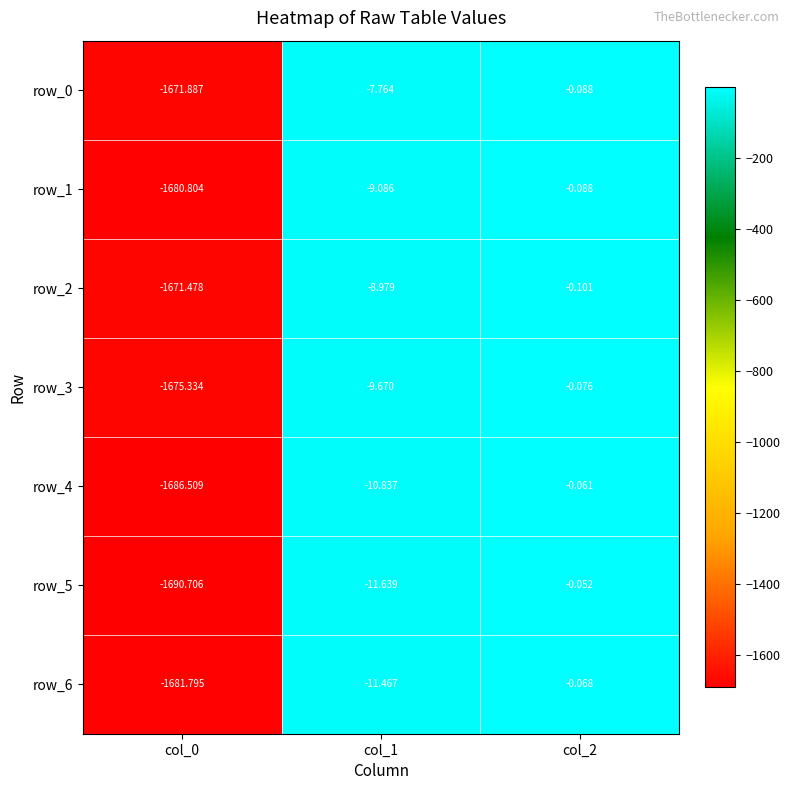

Is the value of row_0 at col_2 greater than the value of row_3 at col_2?

No